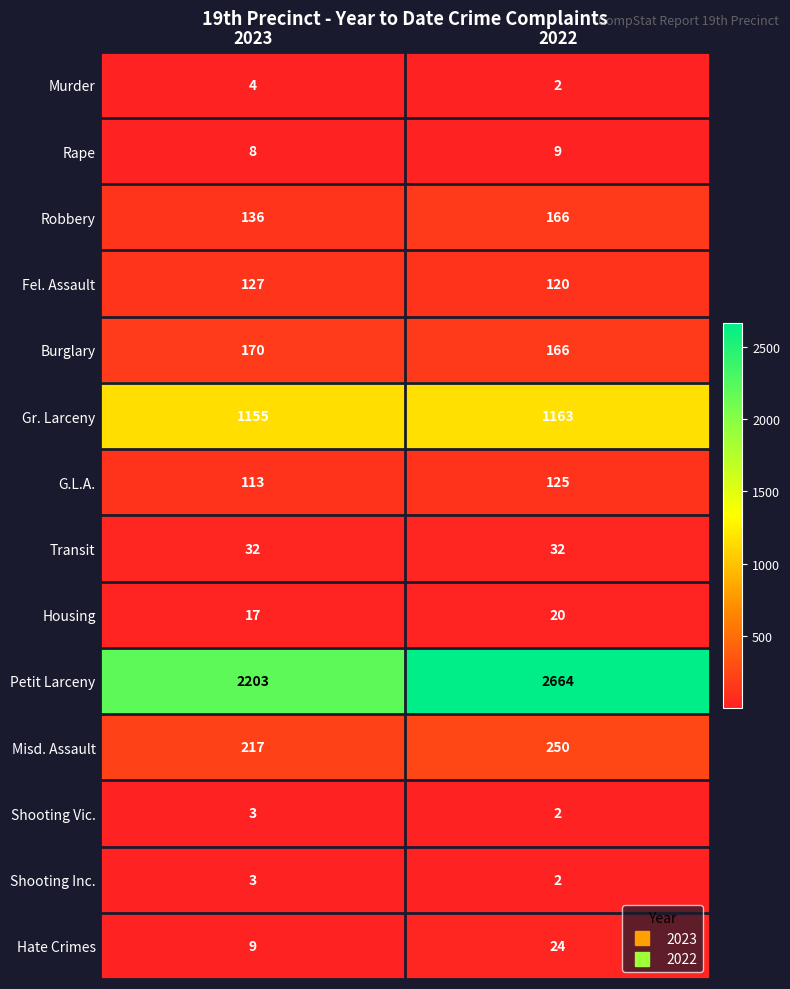

Count the number of data series in this chart.

14